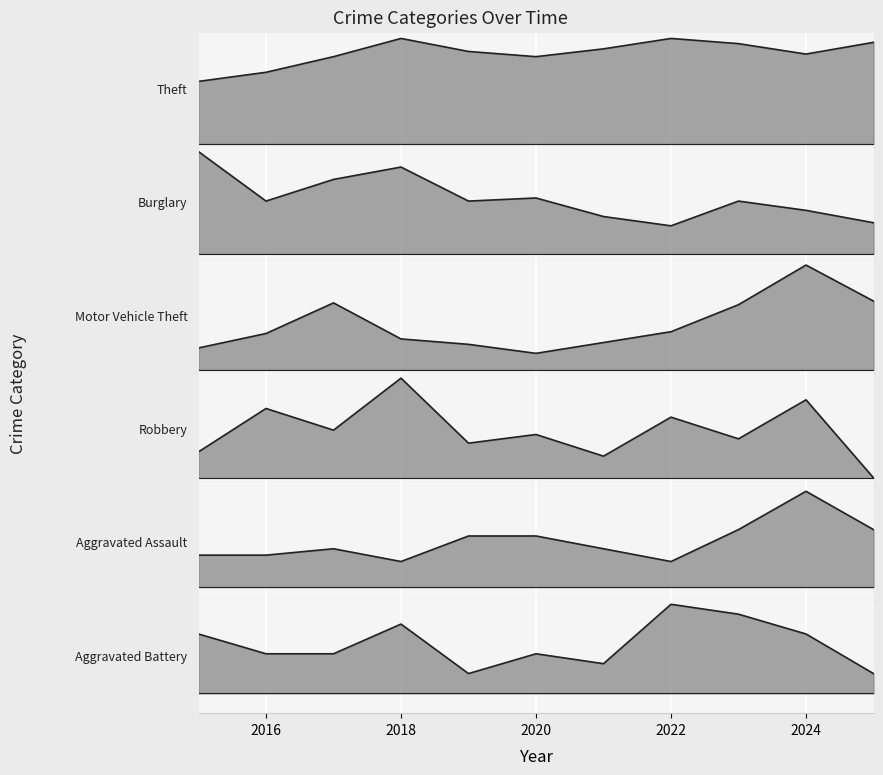

What is the difference between the maximum and minimum values in the Burglary series?

24